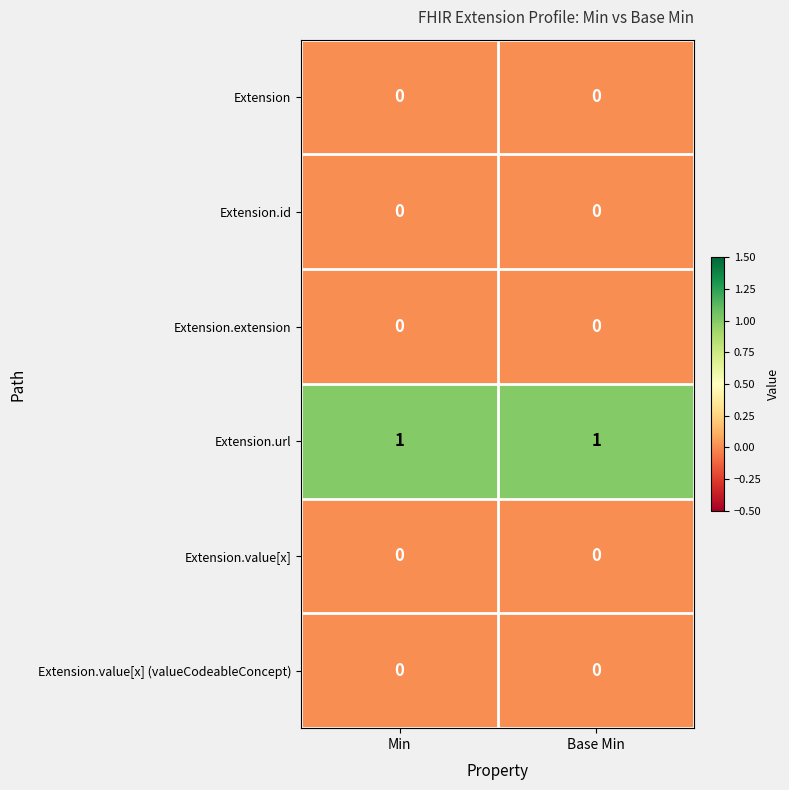

Which series has the largest total across all categories?

Extension.url